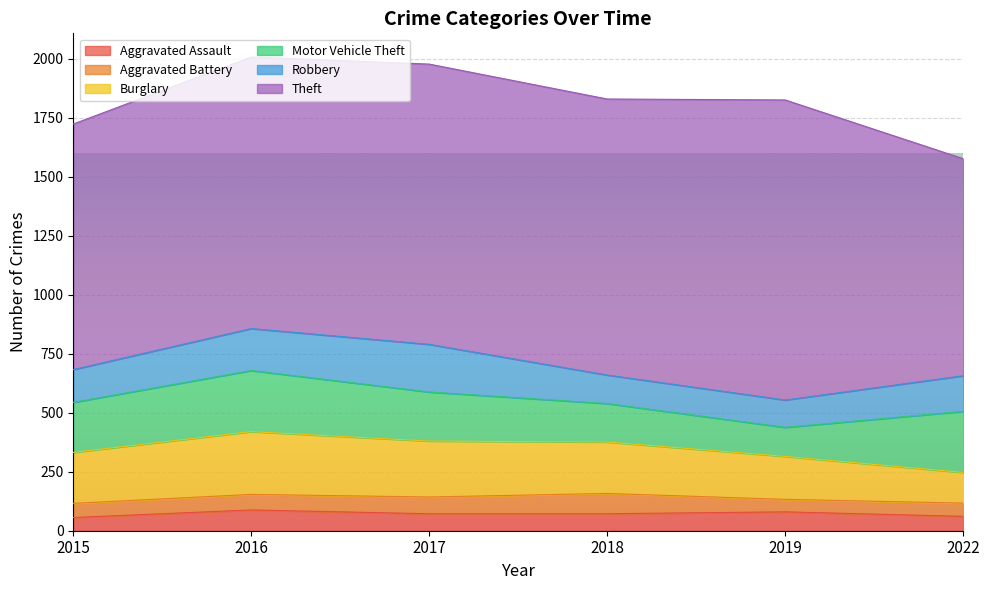

What is the average value of the Motor Vehicle Theft series?

204